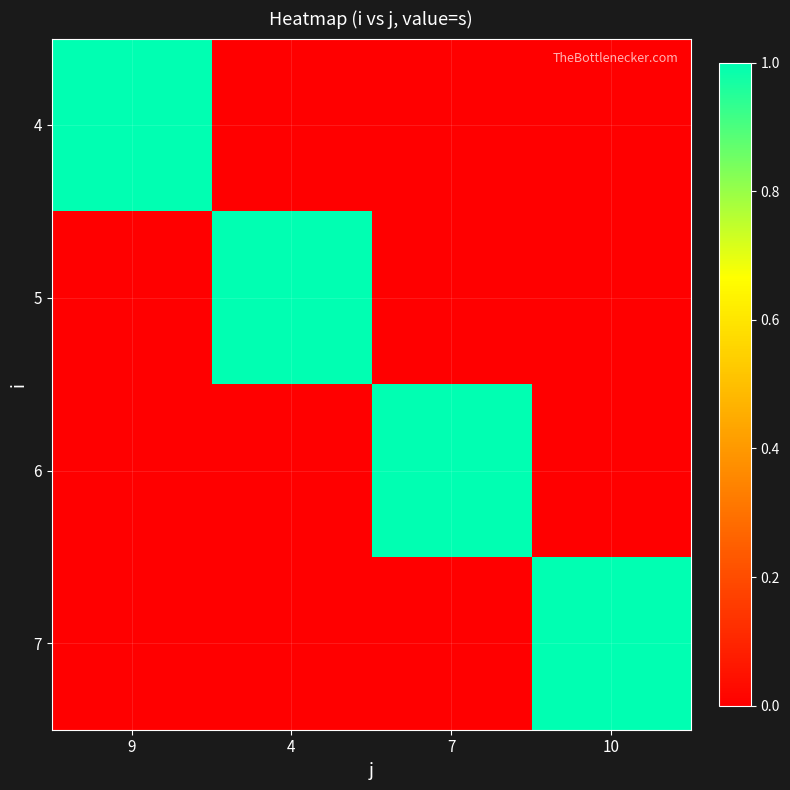

Which has a higher value, 7 or 9?

9